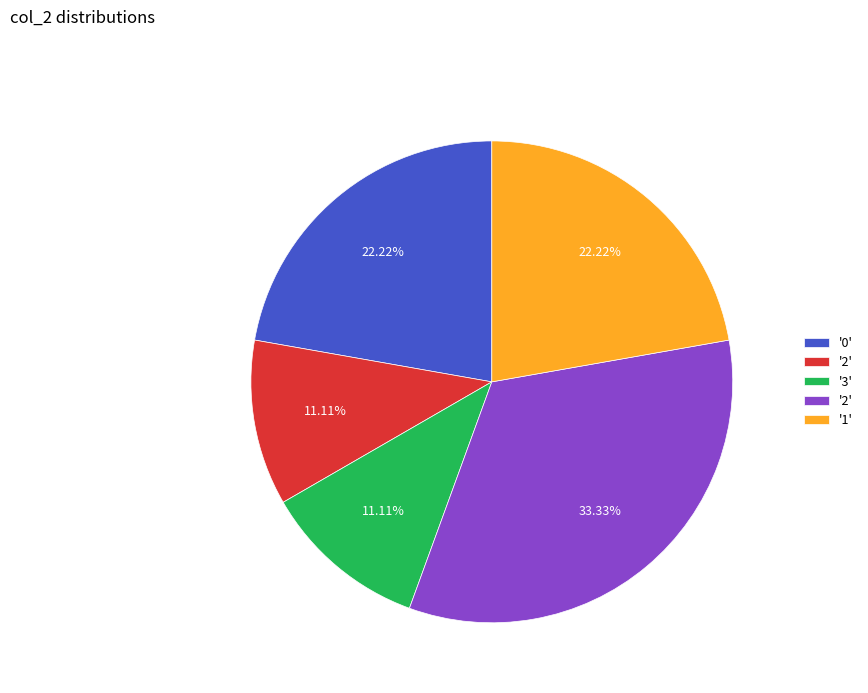

Does any single category account for the majority?

No